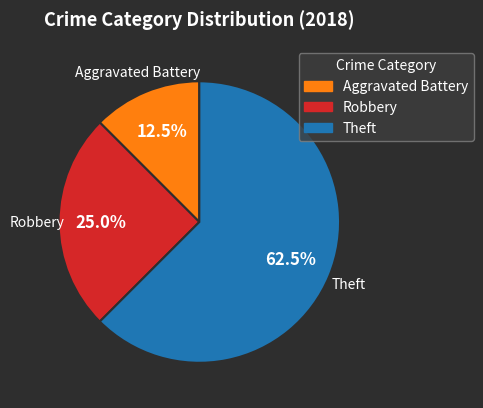

Does any single category account for the majority?

Yes